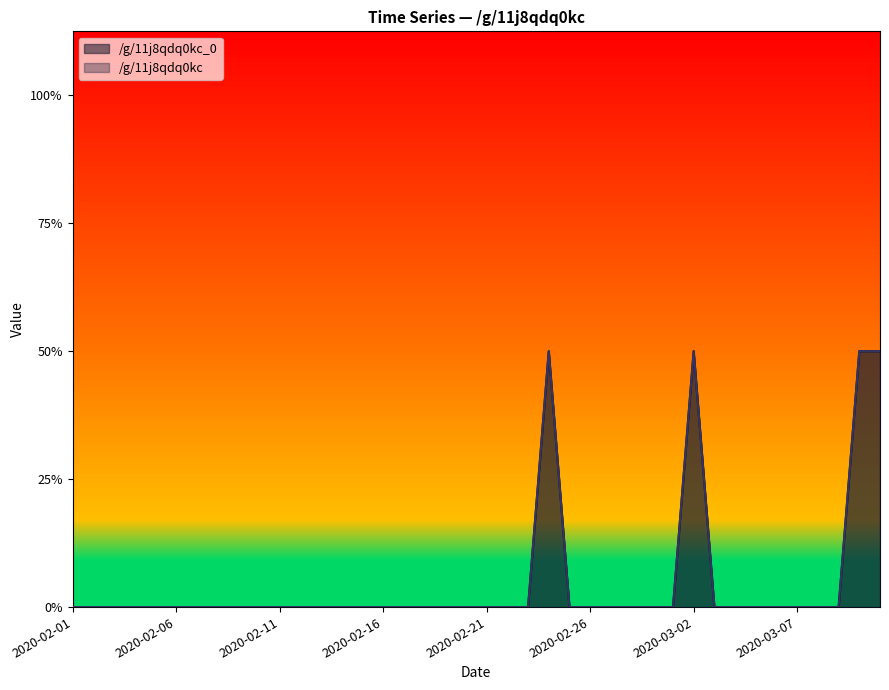

Count the /g/11j8qdq0kc values in the range 0 to 1.

16